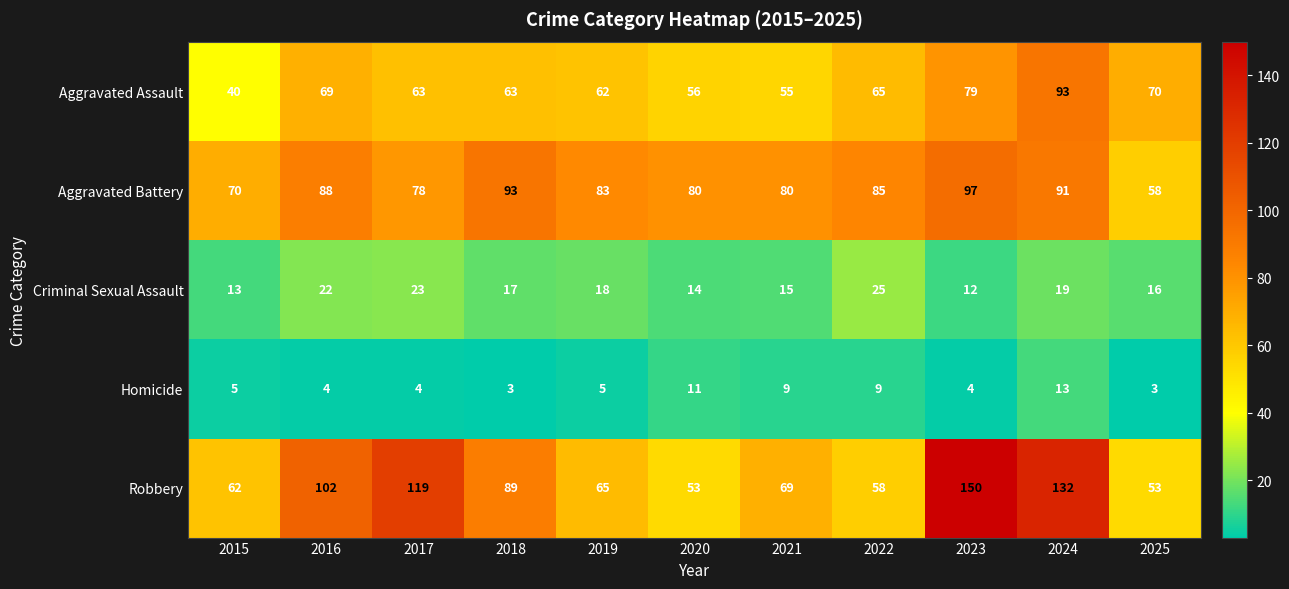

What is the sum of all Aggravated Battery values?

903